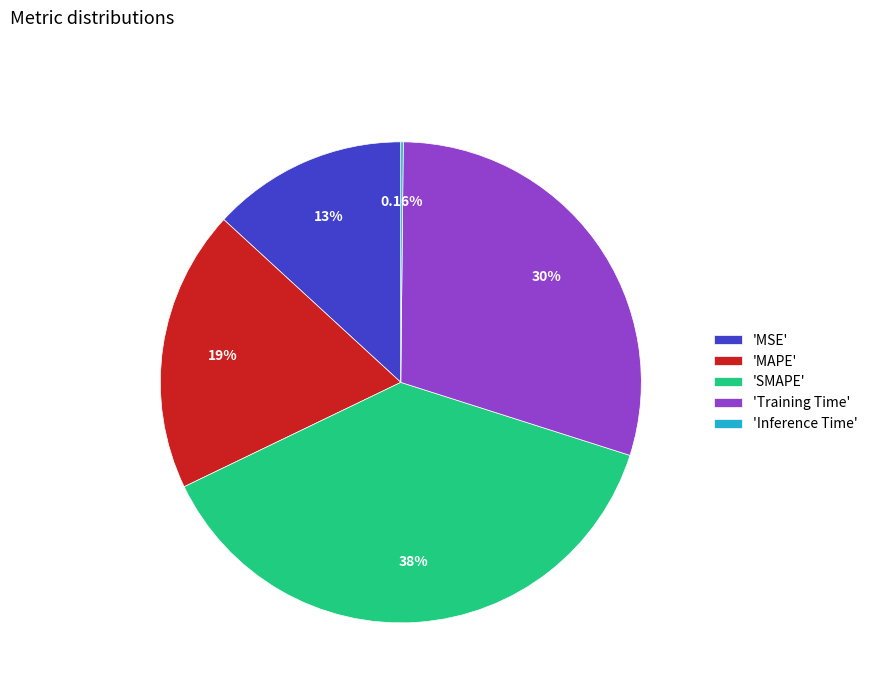

Is there any slice that represents more than half of the pie?

No